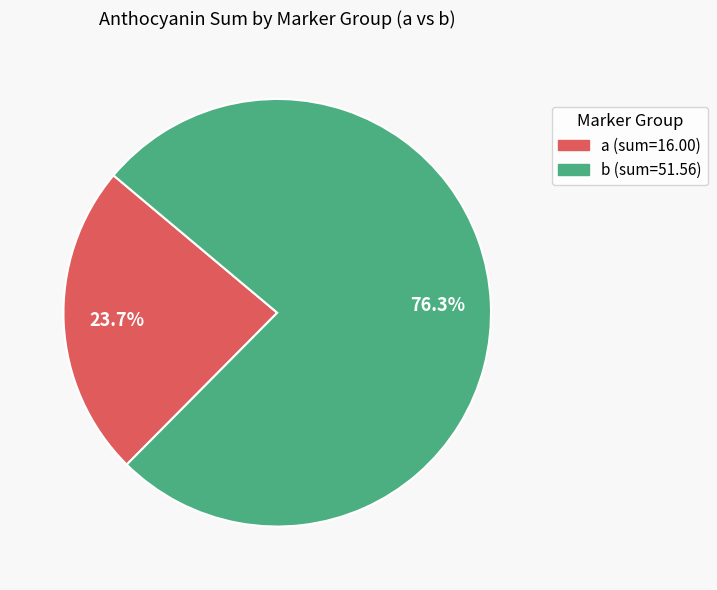

Combined, what portion of the pie is a and b?

100.0%